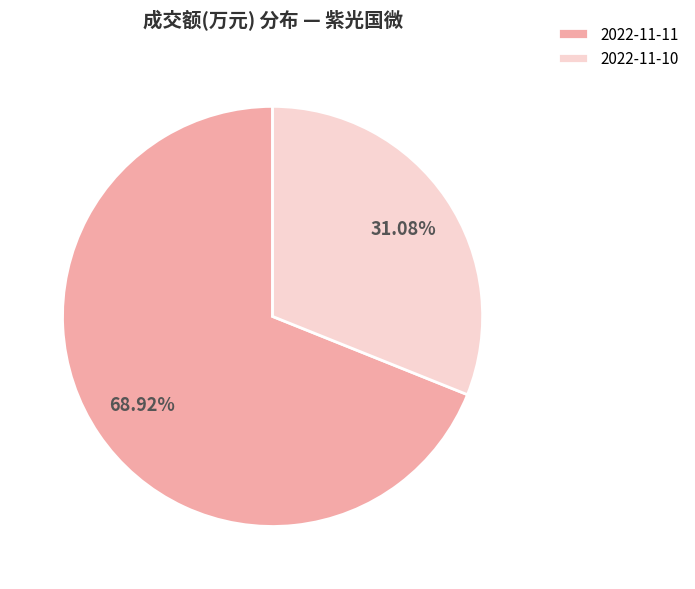

What is the smallest slice in the pie chart?

2022-11-10